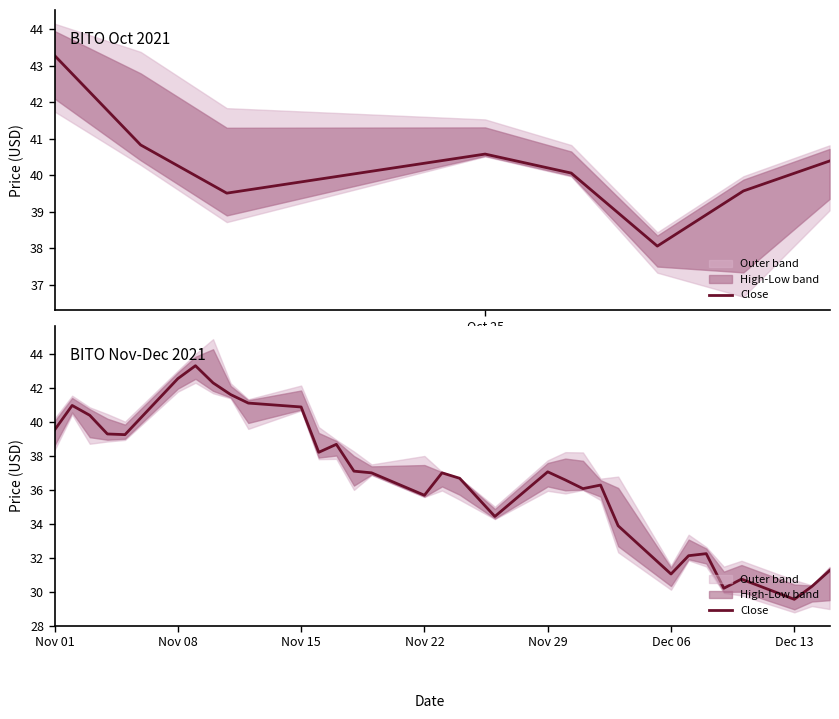

The value at 18 is 15.0. True or false?

False